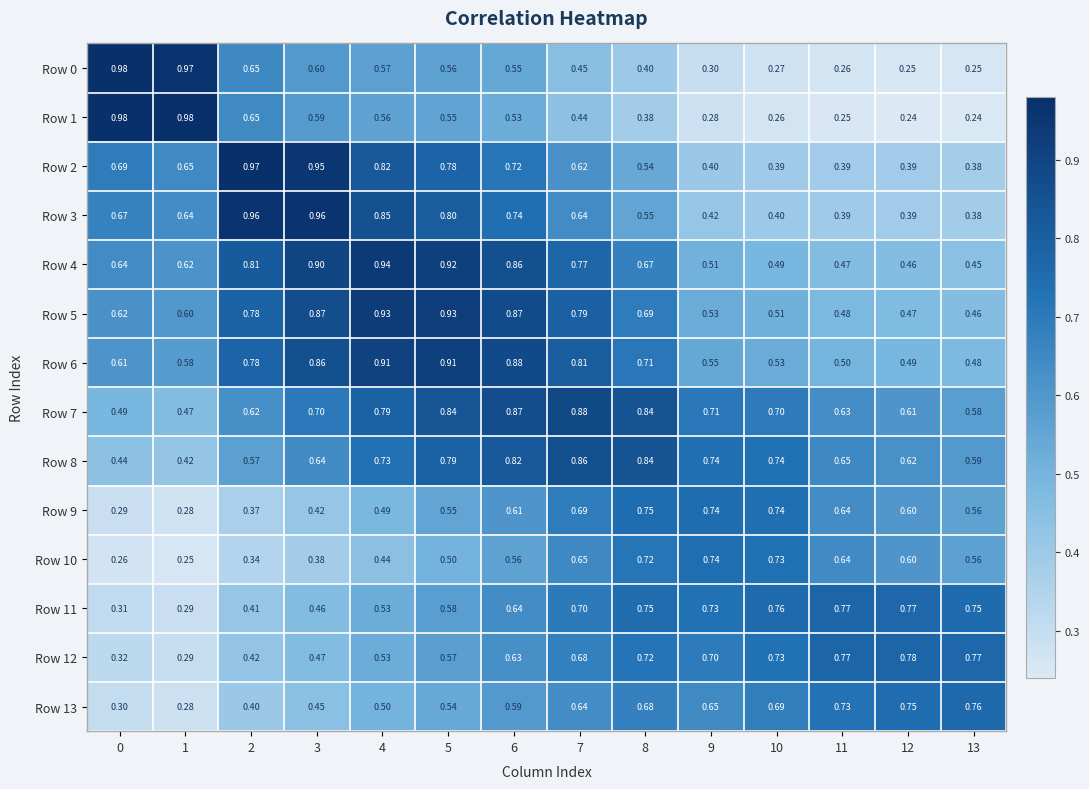

Is the value of Row 8 at 13 greater than the value of Row 10 at 0?

Yes